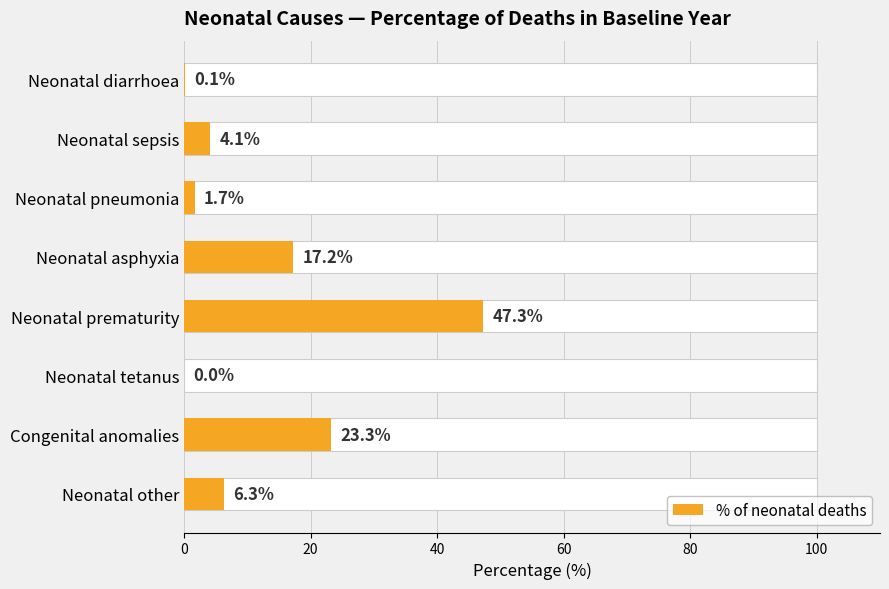

True or false: the data shows 24.6 at Neonatal asphyxia.

False